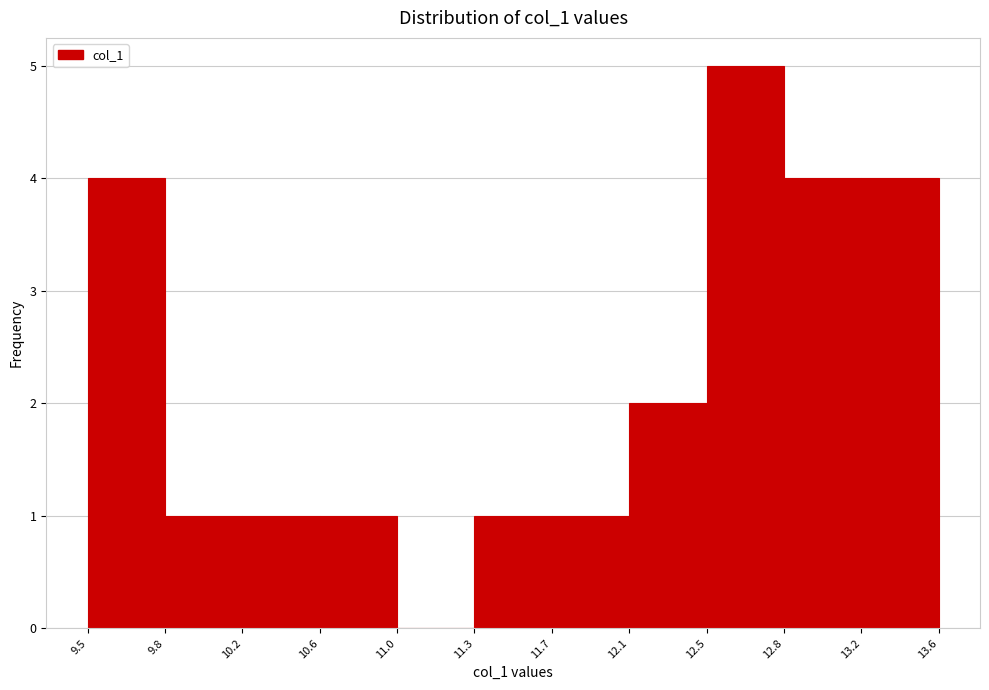

Reading left to right, list every bar in this chart as the range it spans on the x-axis followed by its height. The values are not printed on the chart, so give them approximately, as read against the axis.

9.5 to 9.8: 4
9.8 to 10.2: 1
10.2 to 10.6: 1
10.6 to 11.0: 1
11.0 to 11.3: 0
11.3 to 11.7: 1
11.7 to 12.1: 1
12.1 to 12.5: 2
12.5 to 12.8: 5
12.8 to 13.2: 4
13.2 to 13.6: 4